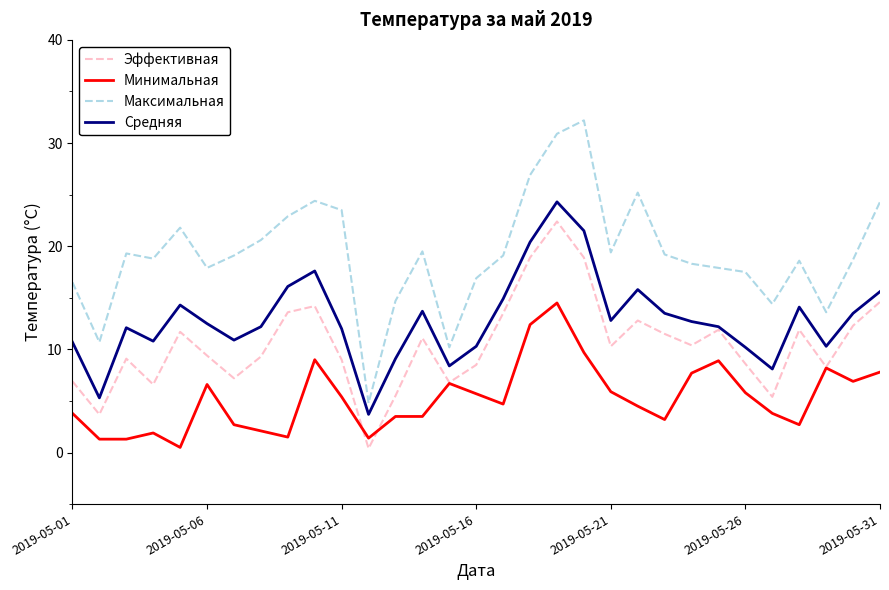

Which series has the largest total across all categories?

Максимальная